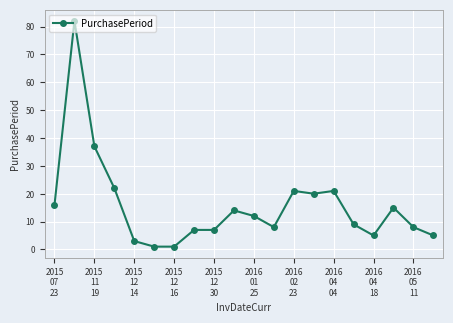

What is the value of the 8th point from the left?

7